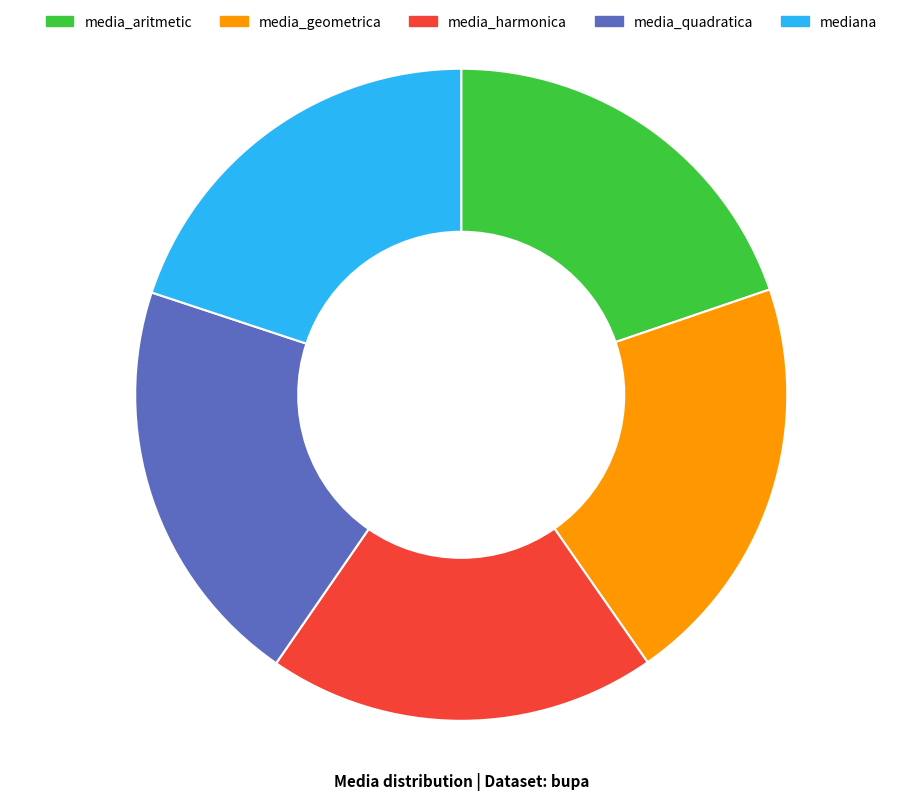

True or false: media_quadratica accounts for 20% of the total.

True